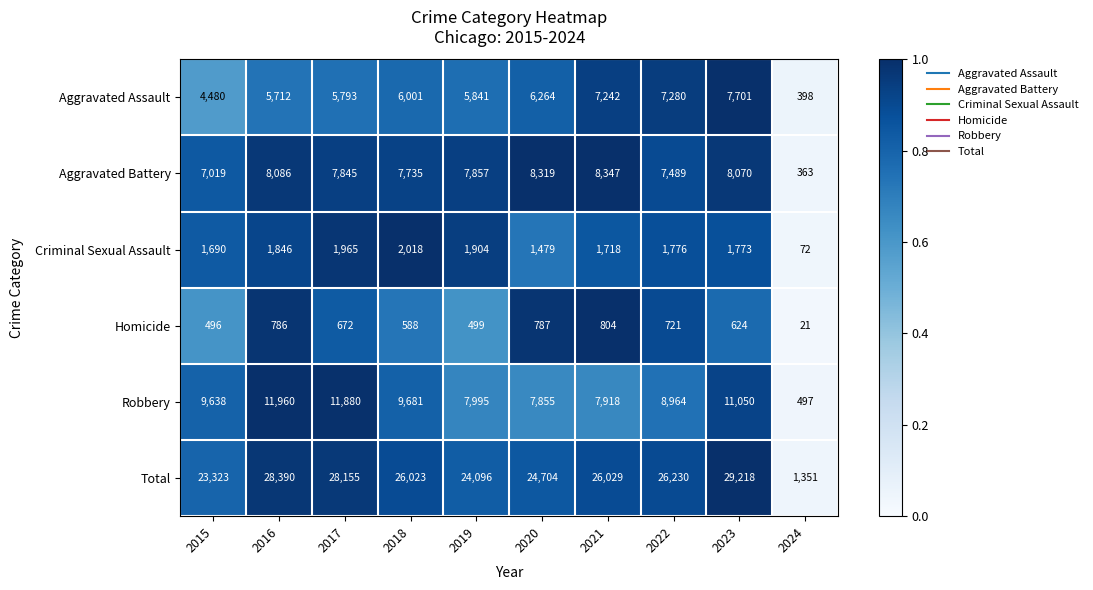

What is the maximum value shown in the chart?

29218